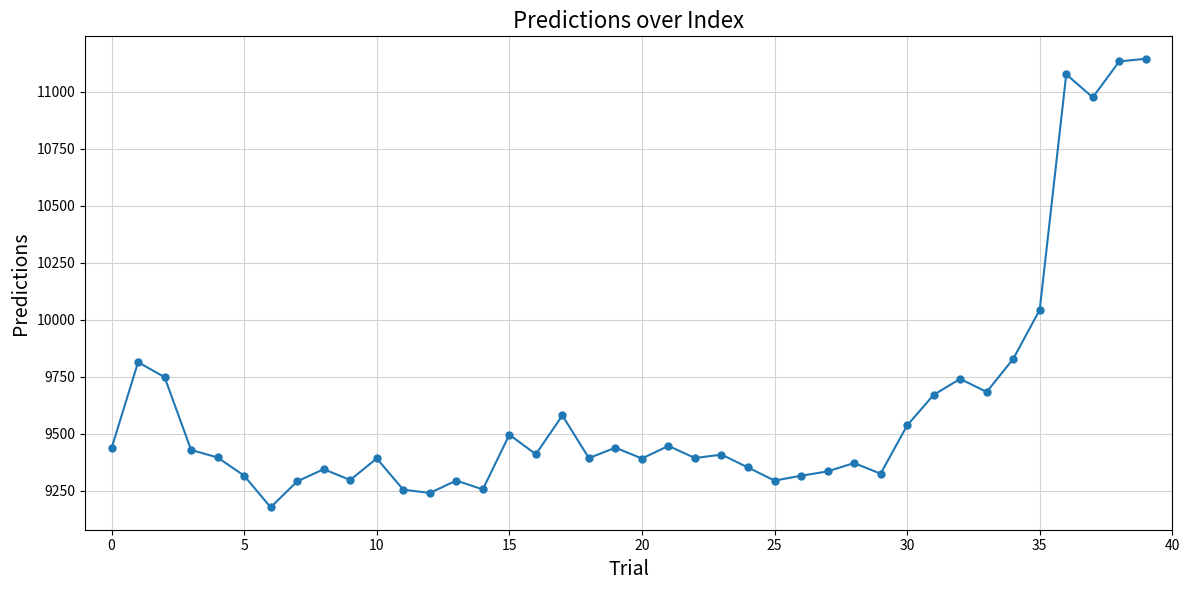

What is the minimum value shown in the chart?

9177.8